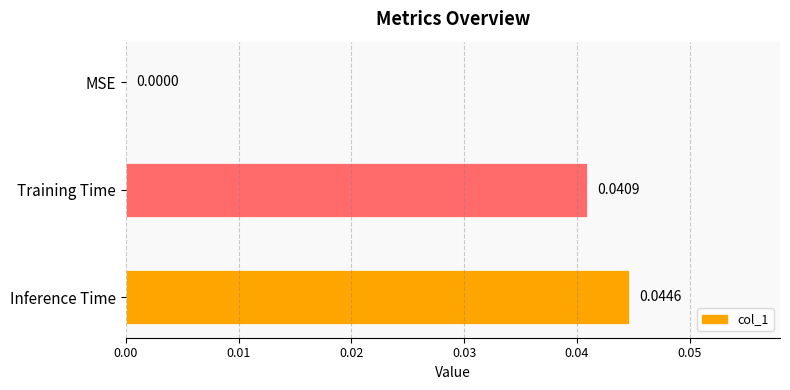

Which category has the highest value across all series?

Inference Time